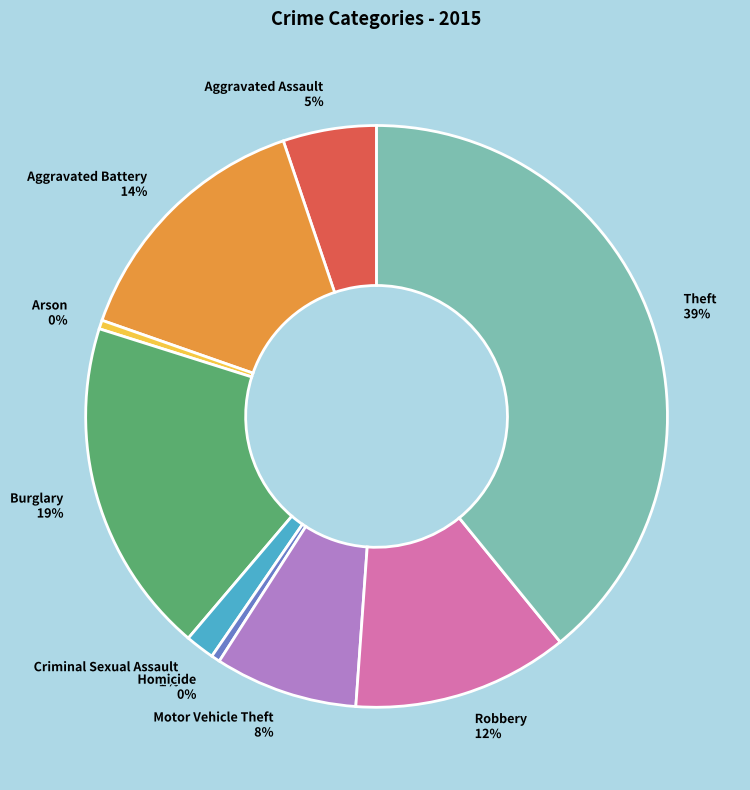

To the nearest percent, what is the difference between the largest and smallest slice percentages?

39%